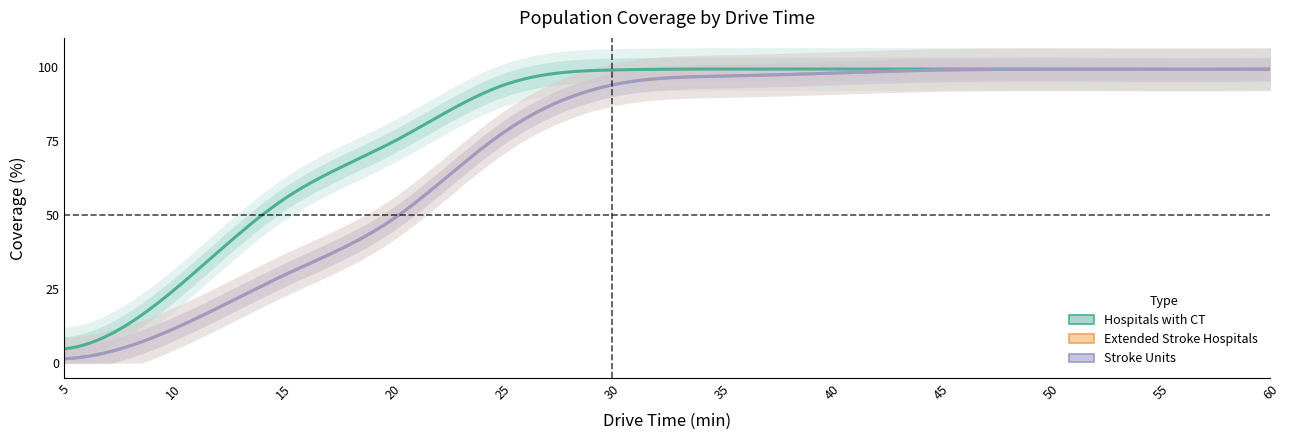

Reading left to right, what are all the values shown in this chart?

Hospitals with CT: 4.9	24.7	55.4	74.8	94.0	99.2	99.5	99.5	99.5	99.5	99.4	99.5
Extended Stroke Hospitals: 1.5	11.6	29.7	48.7	77.9	94.1	97.1	98.1	99.1	99.3	99.3	99.4
Stroke Units: 1.5	11.6	29.7	48.7	77.8	94.1	97.1	98.1	99.1	99.3	99.3	99.4